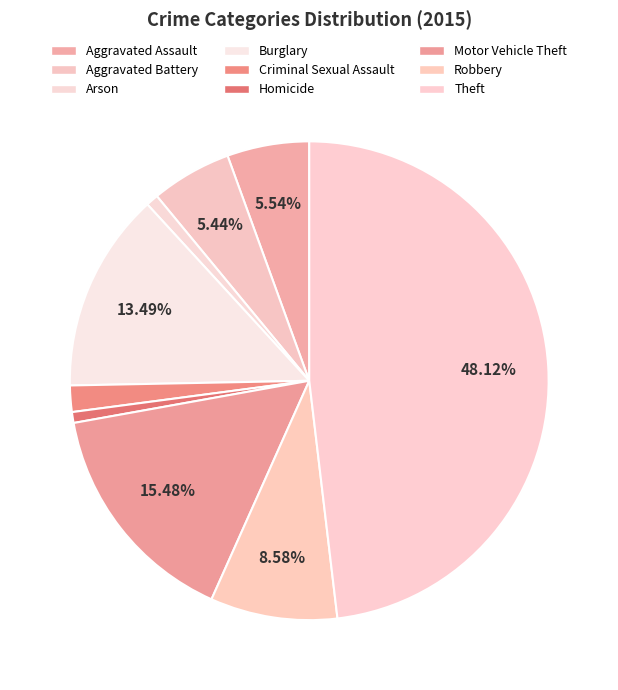

What is the smallest slice in the pie chart?

Homicide